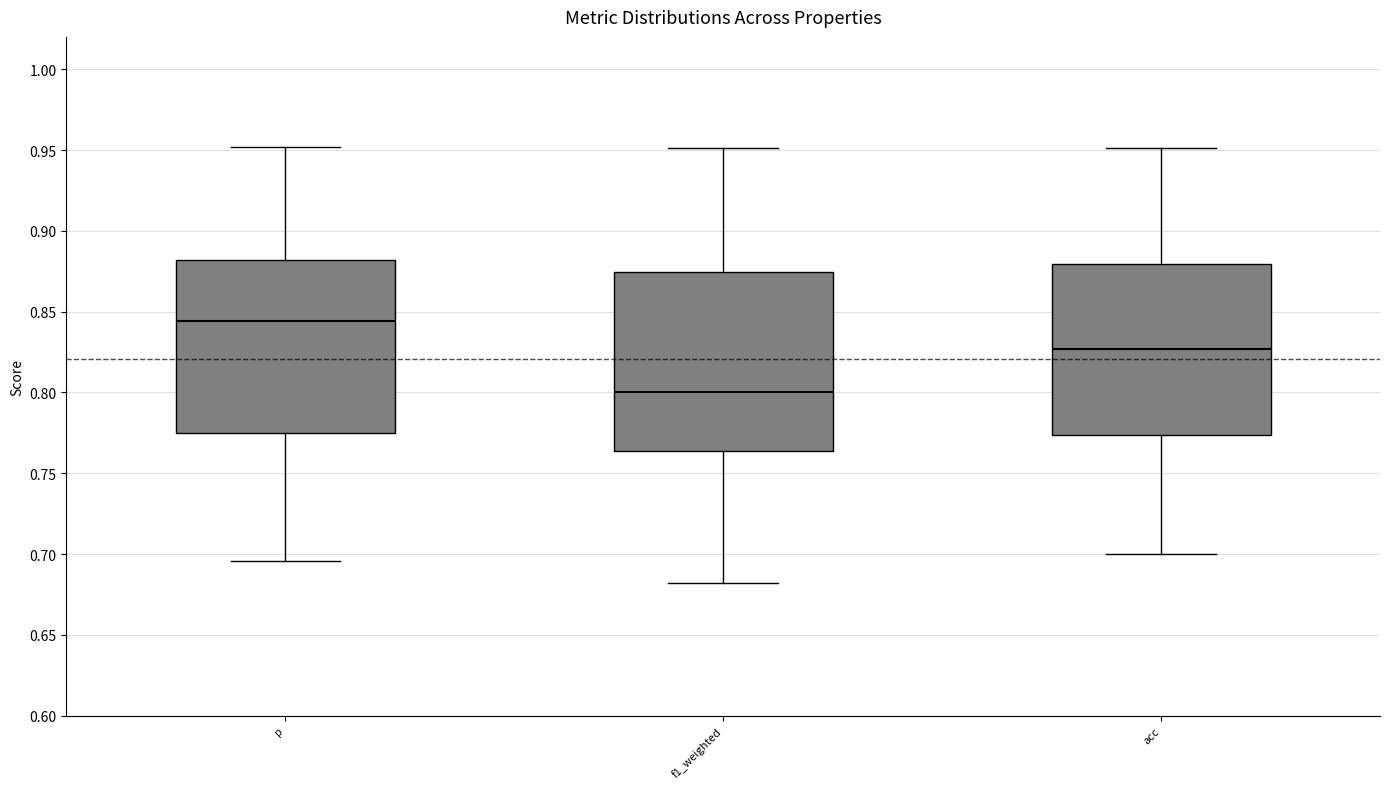

Reading left to right, read every box against the y-axis: the position of its median line, the range the box covers, and the ends of its whiskers. The values are not printed on the chart, so give them approximately, as read against the axis.

p: median 0.845, box 0.775 to 0.880, whiskers 0.695 to 0.950
f1_weighted: median 0.800, box 0.765 to 0.875, whiskers 0.680 to 0.950
acc: median 0.825, box 0.775 to 0.880, whiskers 0.700 to 0.950